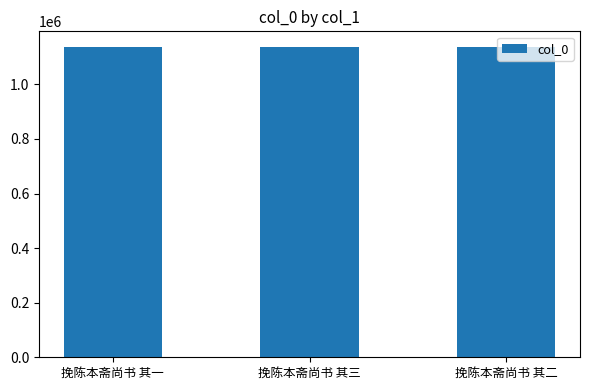

Read the value at 挽陈本斋尚书 其三.

1137552